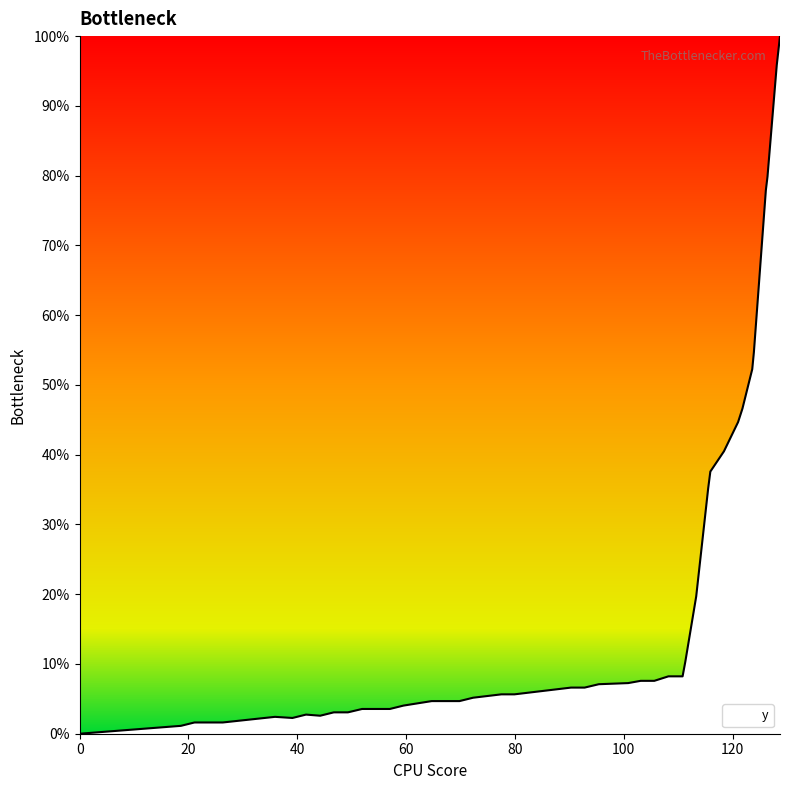

Count the number of data series in this chart.

1